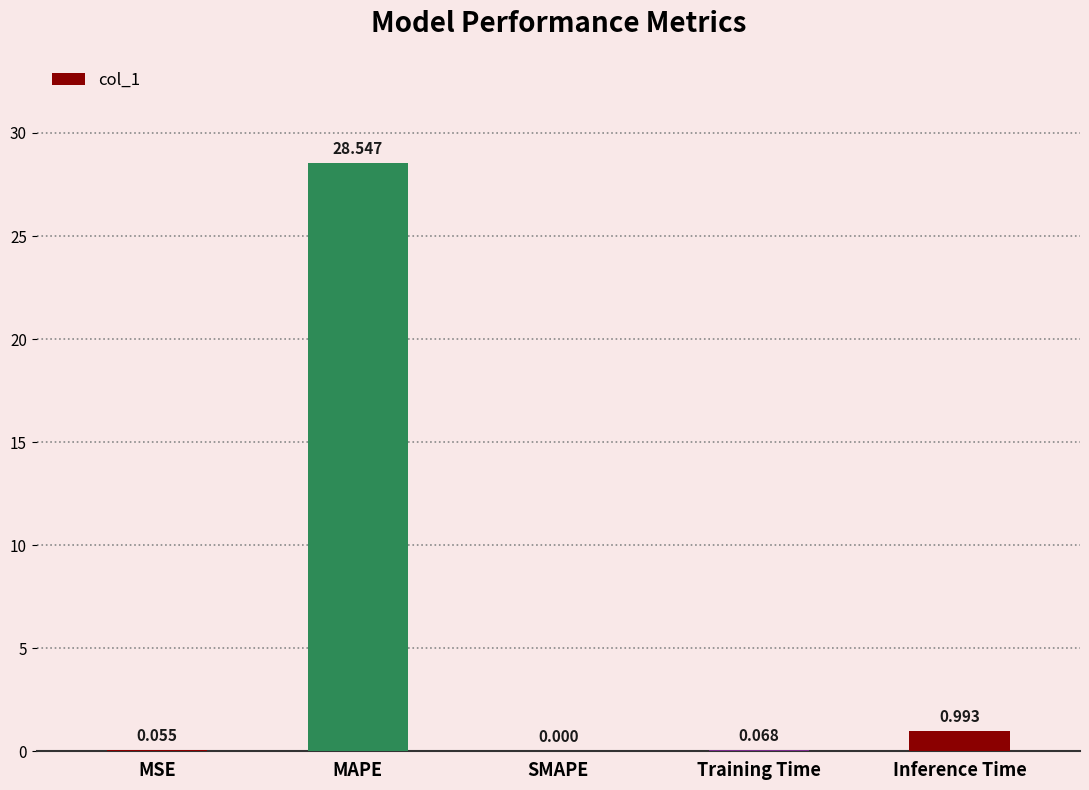

Is it true that the value at MAPE is 28.5?

True